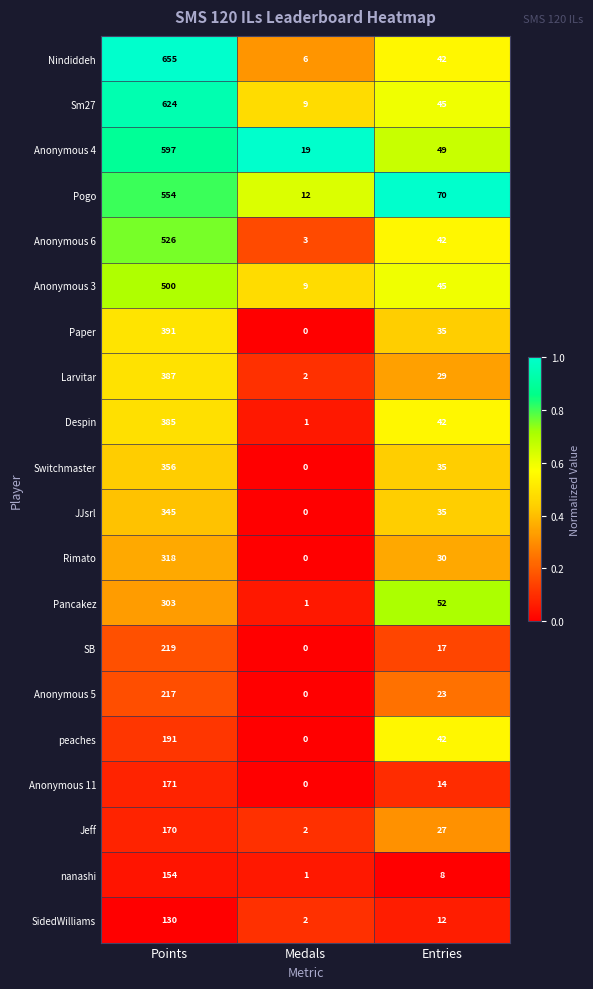

The value of Switchmaster at Entries is 24. True or false?

False